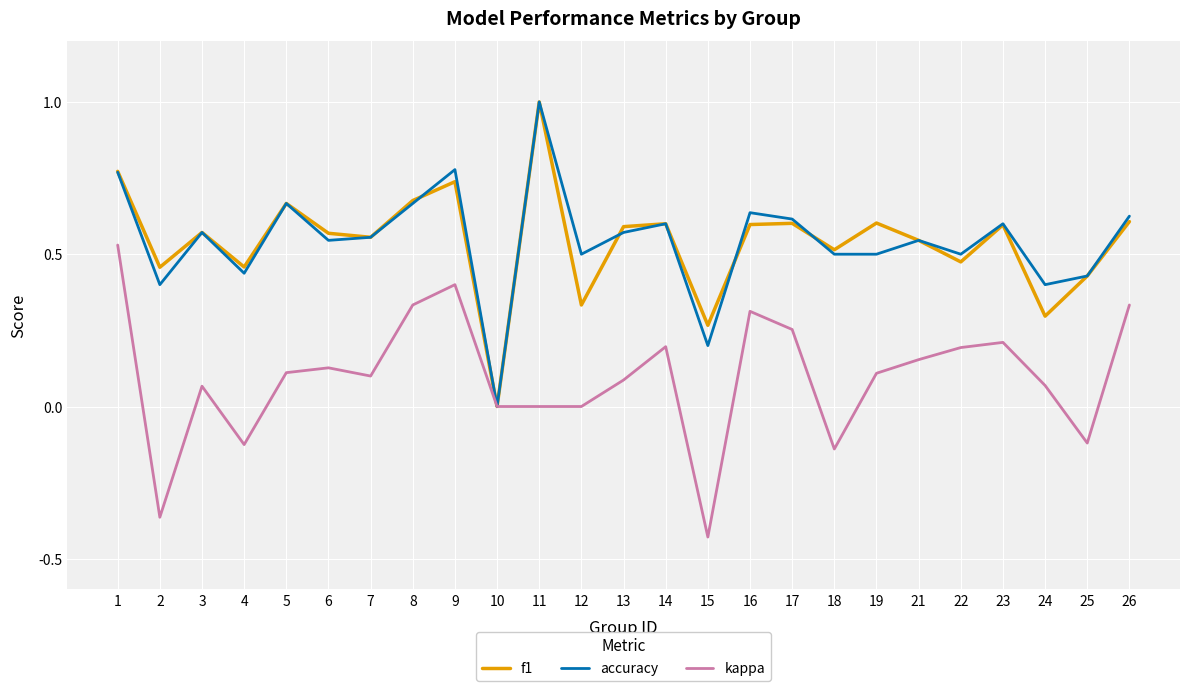

The f1 series shows 0.2 at 19. True or false?

False